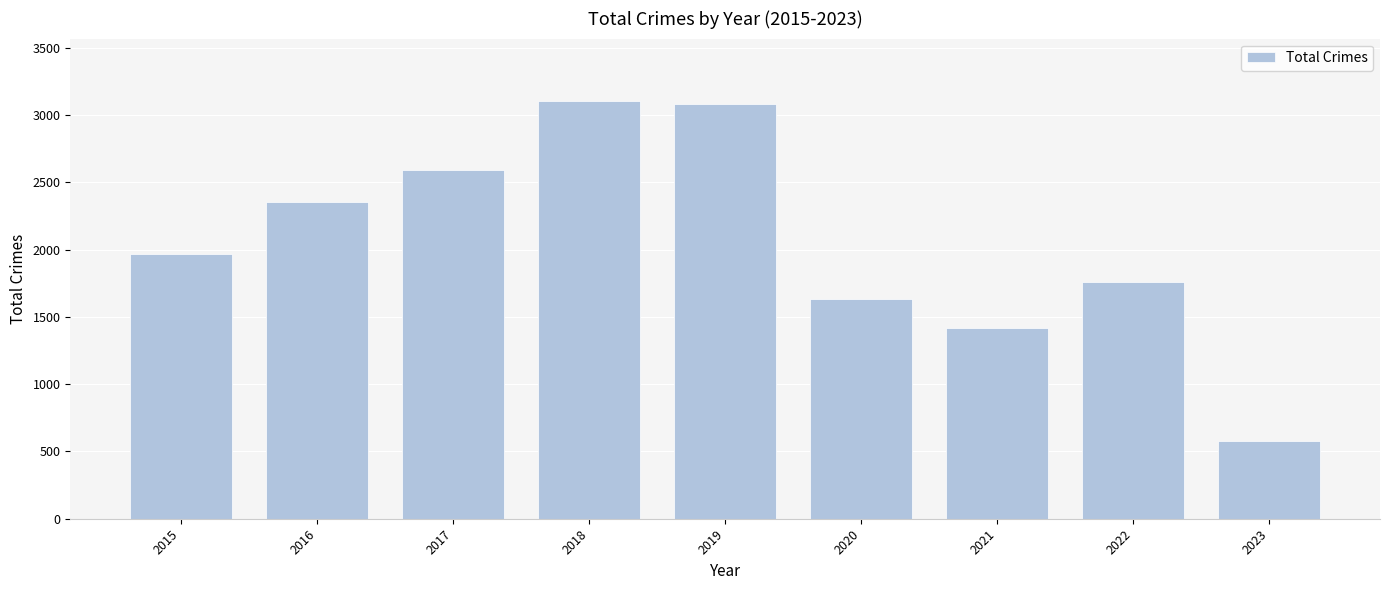

What is the approximate value at 2016, to the nearest 10?

2350